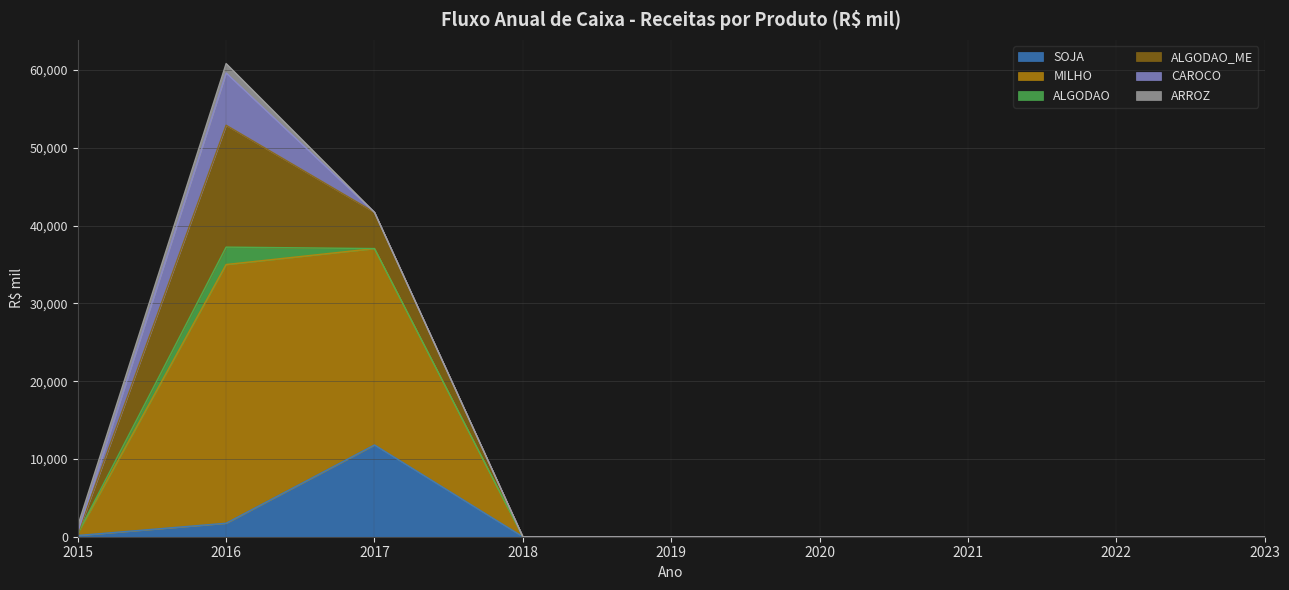

At how many categories does at least one series exceed 12580?

2